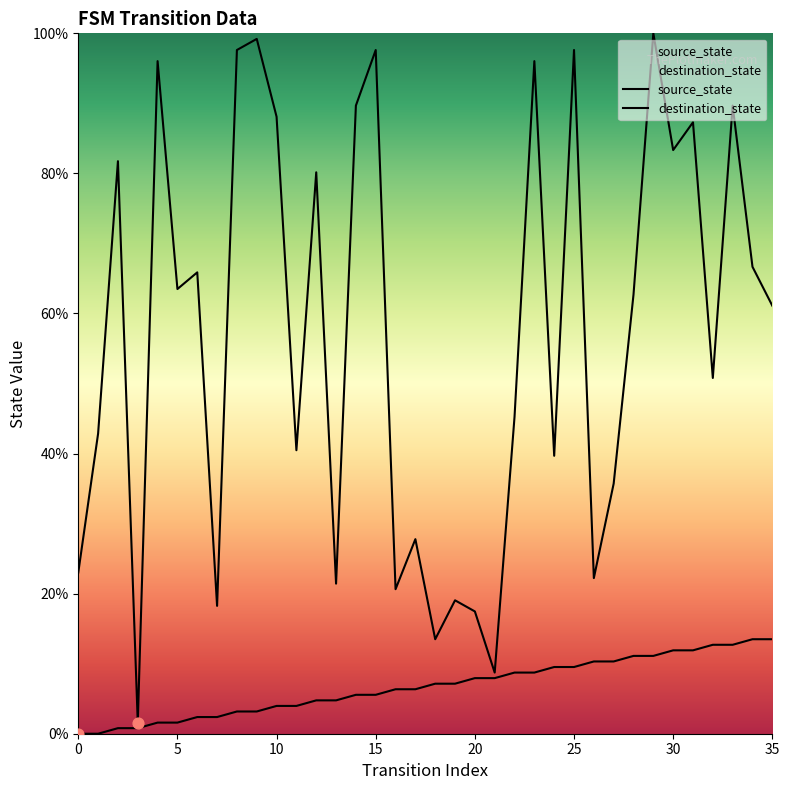

Which series reaches the minimum Y coordinate?

source_state